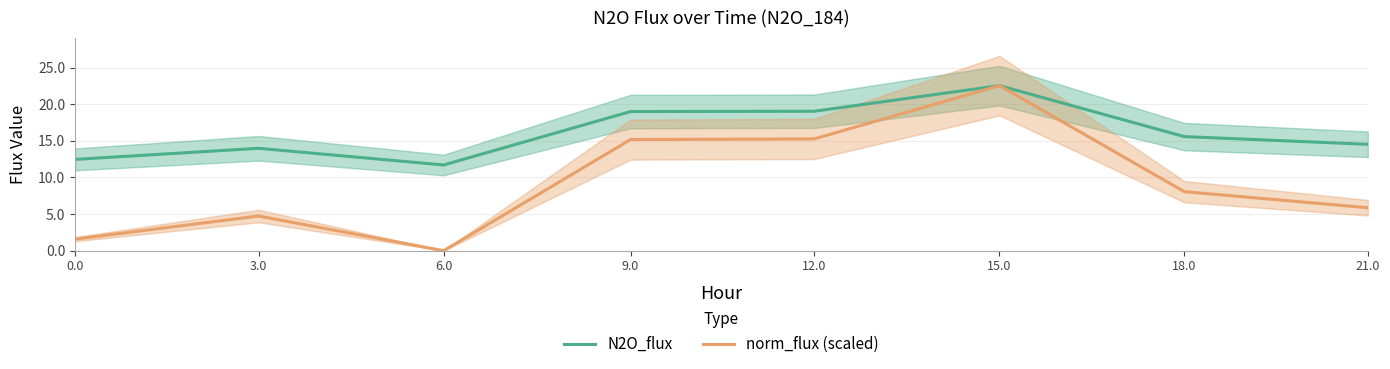

What are all the series names shown in the legend?

N2O_flux, norm_flux (scaled)